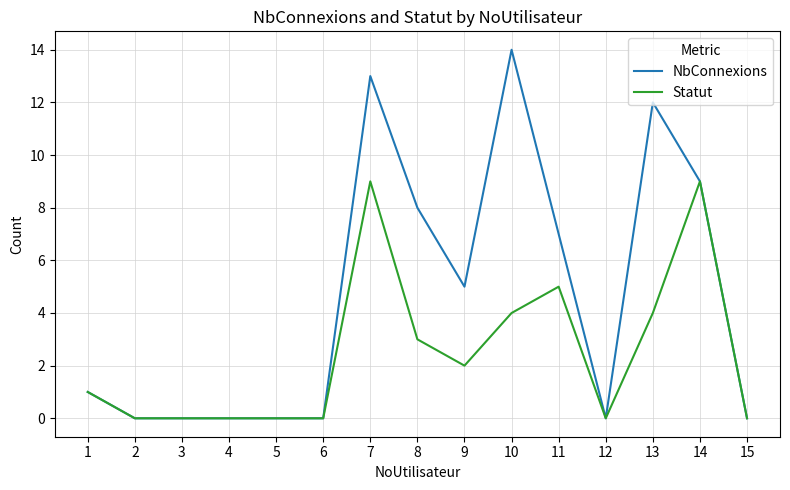

Is it true that Statut equals 3 at 7?

False